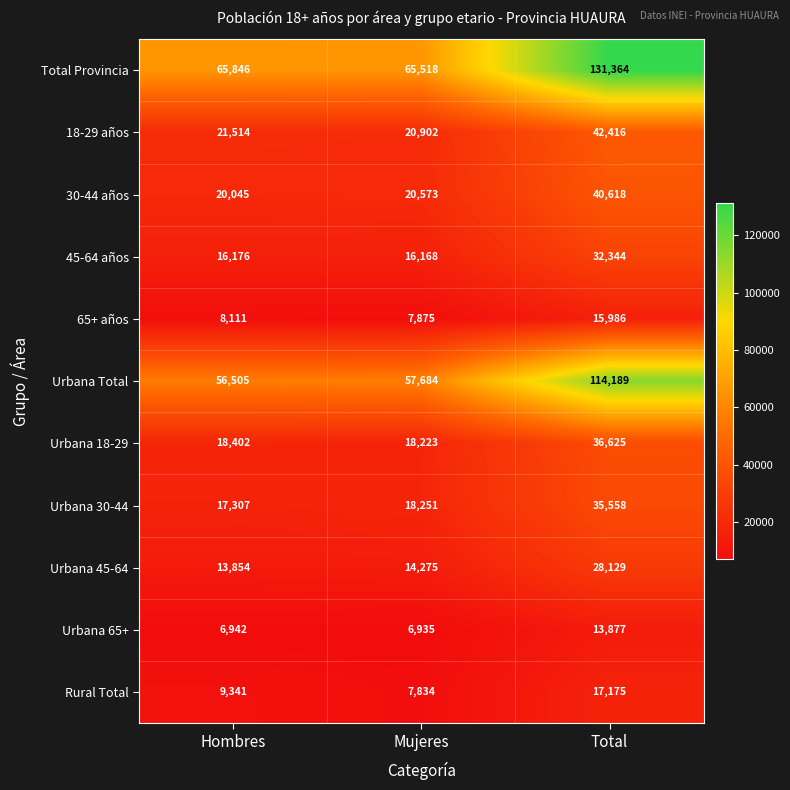

What is the difference between the 30-44 años values at Mujeres and Hombres?

528